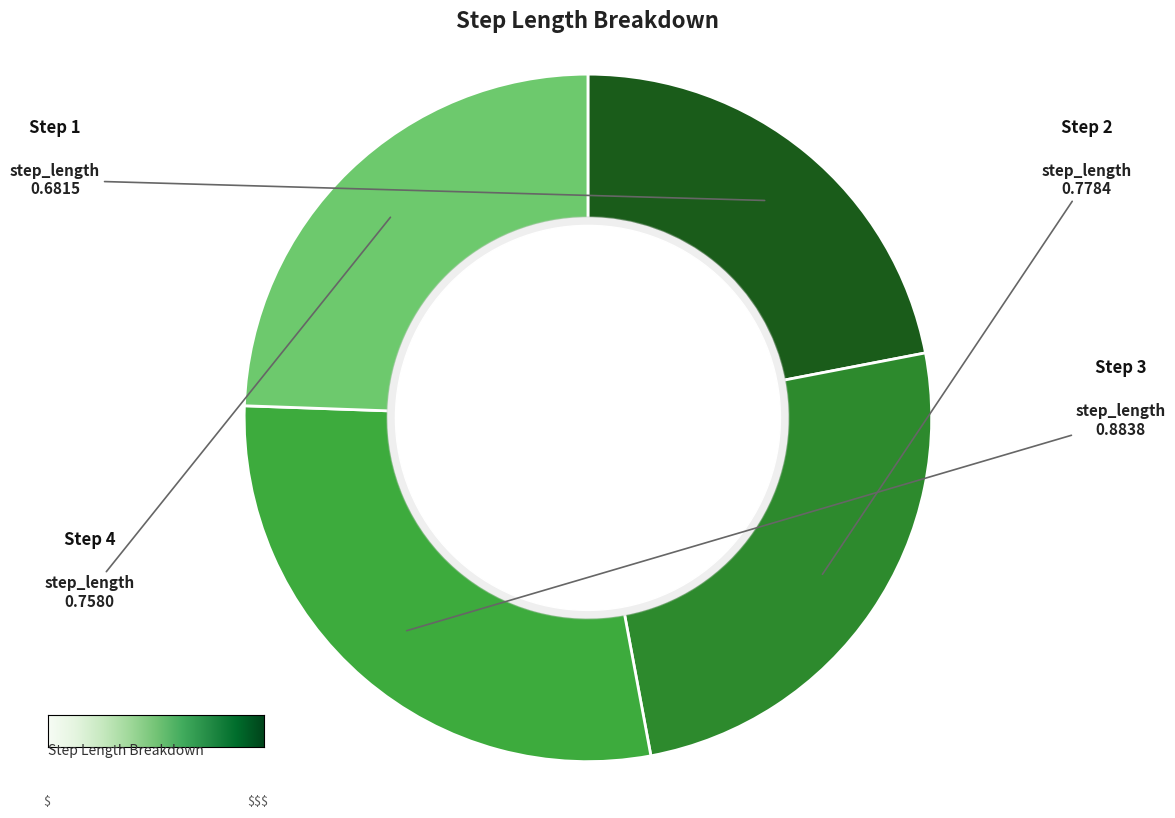

Is there a majority slice in this chart?

No